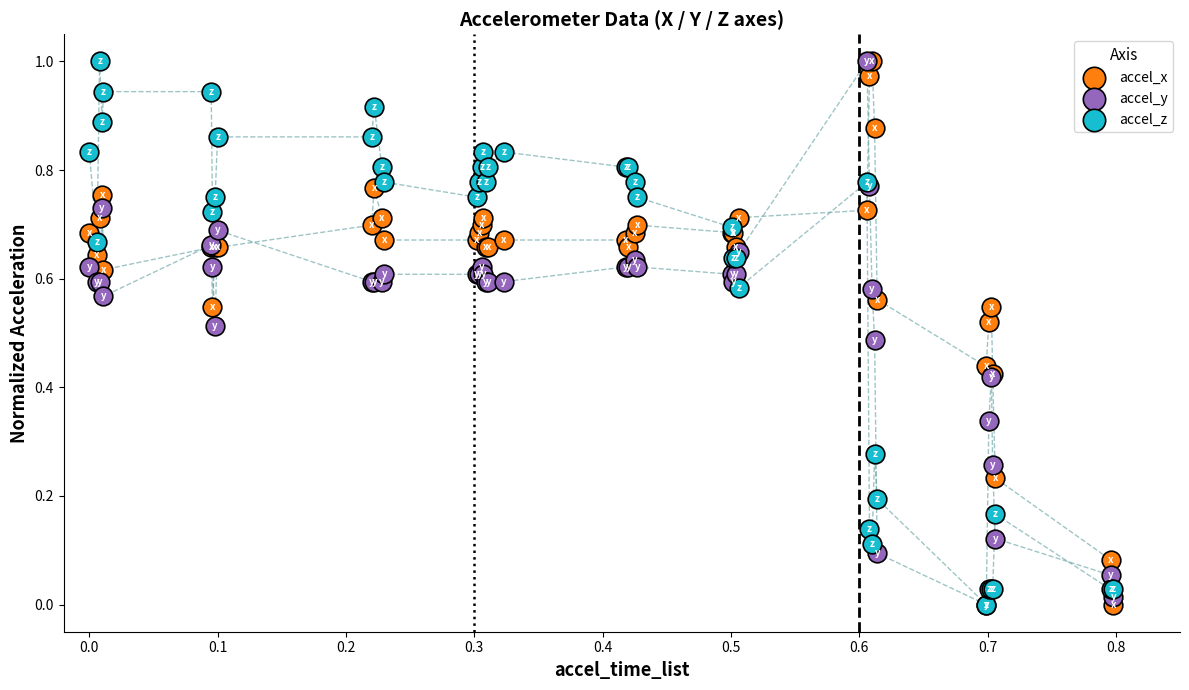

What are all the series names shown in the legend?

accel_x, accel_y, accel_z